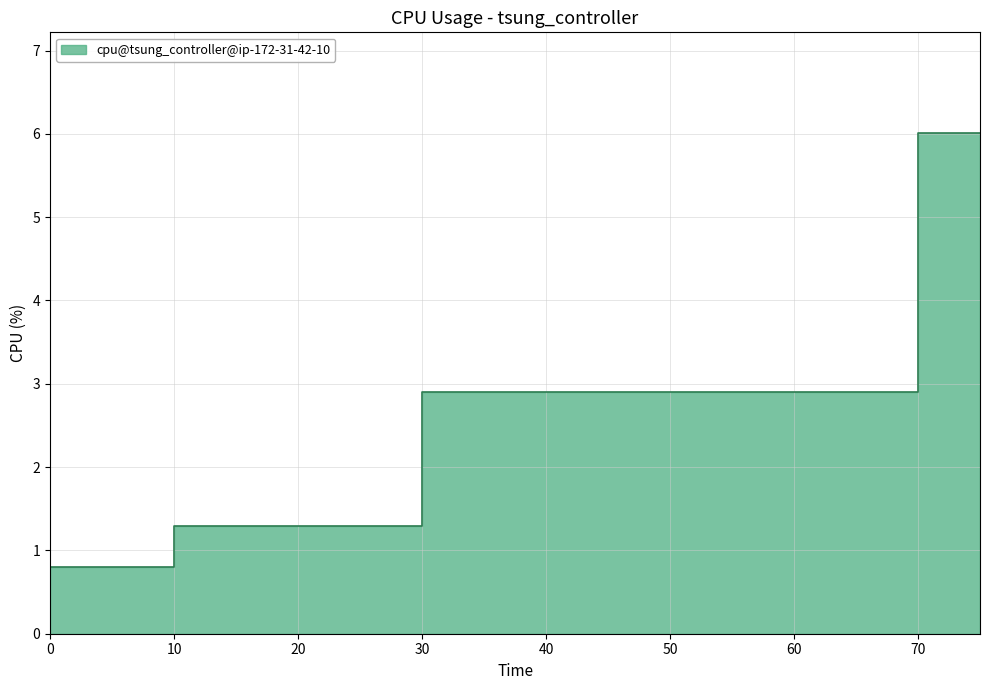

Between 30 and 50, which is larger?

30